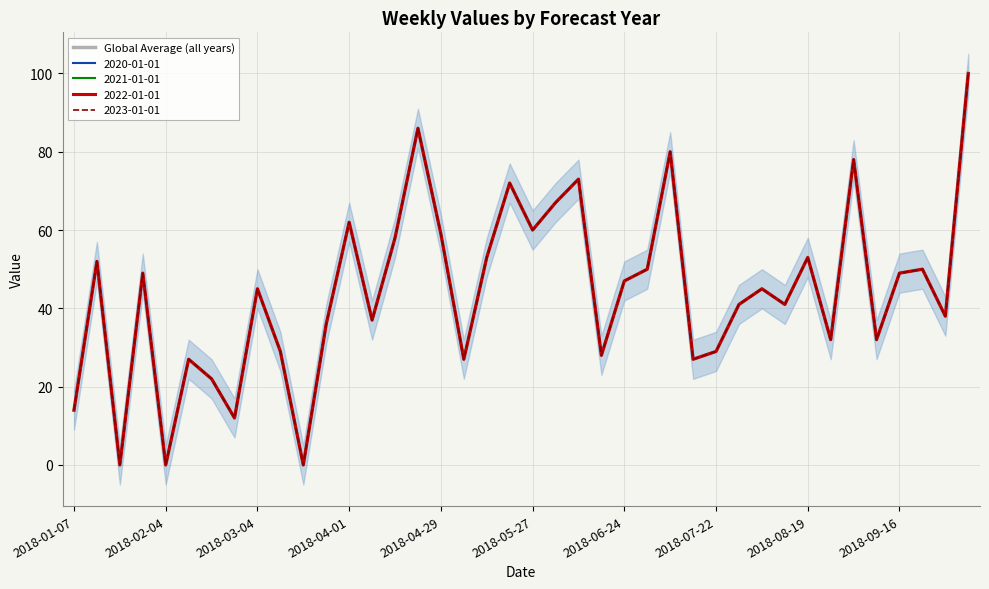

True or false: the data shows 72 at 19.

True